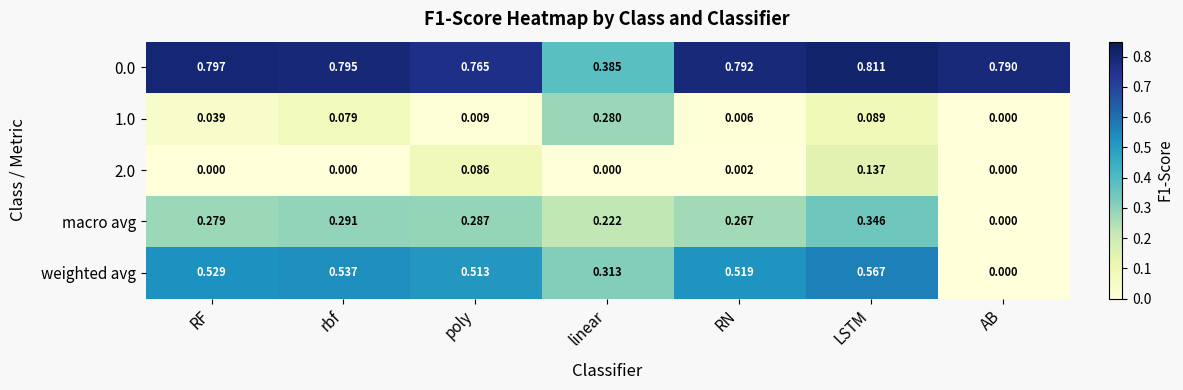

Which series has the widest spread of values?

weighted avg